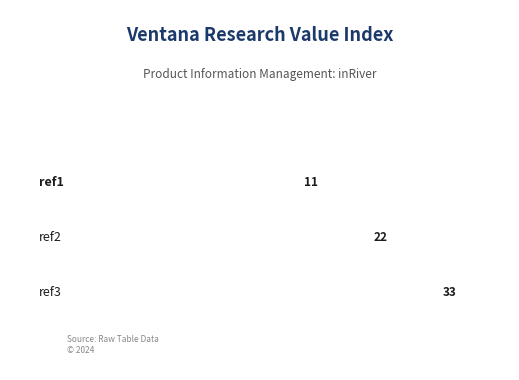

Which category has the lowest value across all series?

ref1